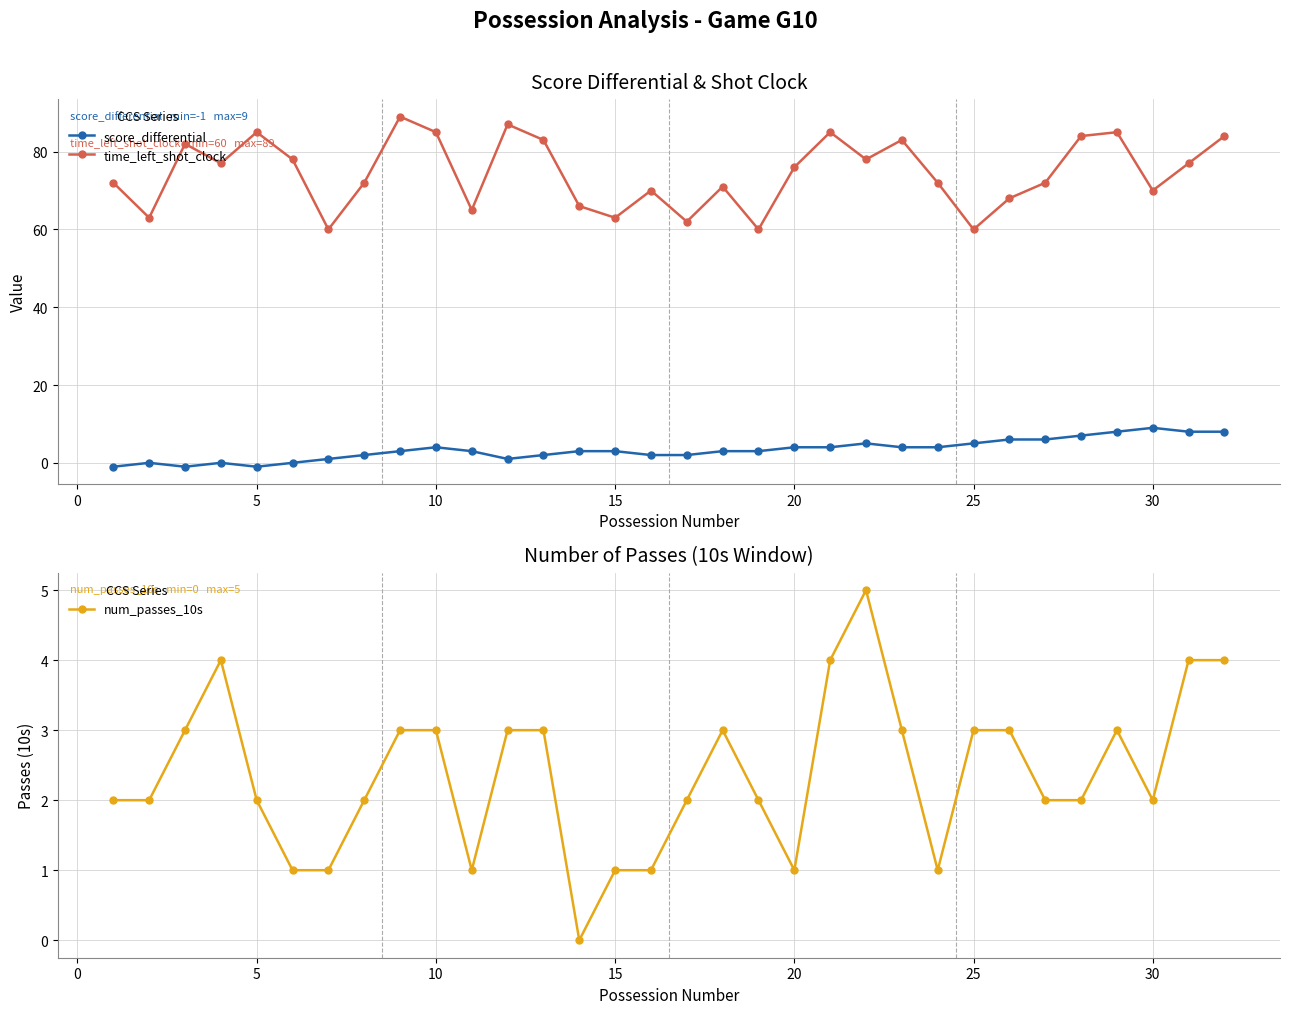

What is the minimum value shown in the chart?

-1